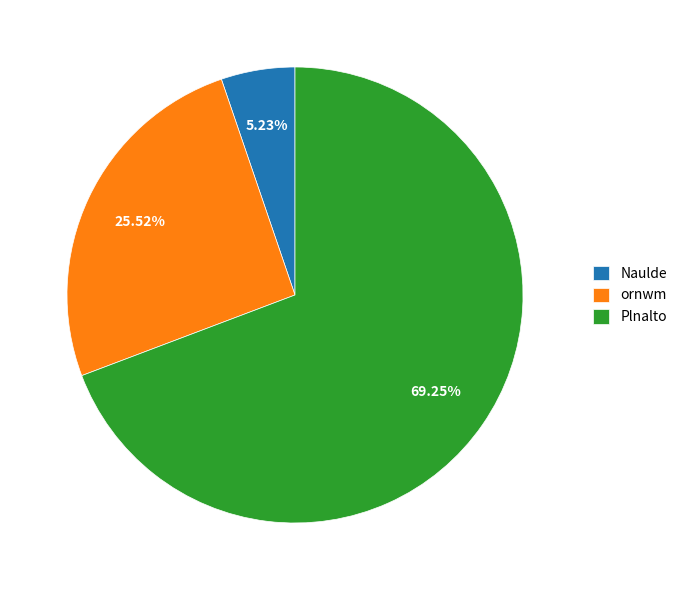

Which slice is the smallest?

Naulde